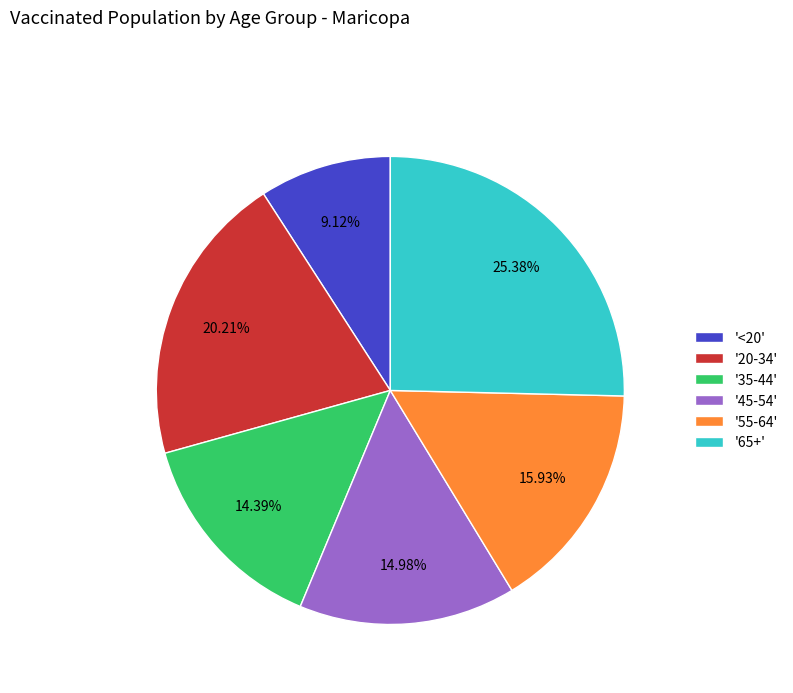

How many slices are in this pie chart?

6